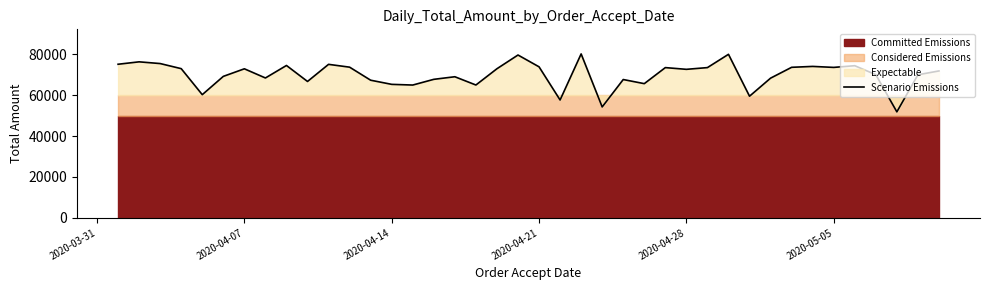

What is the highest value of the Scenario Emissions series?

80236